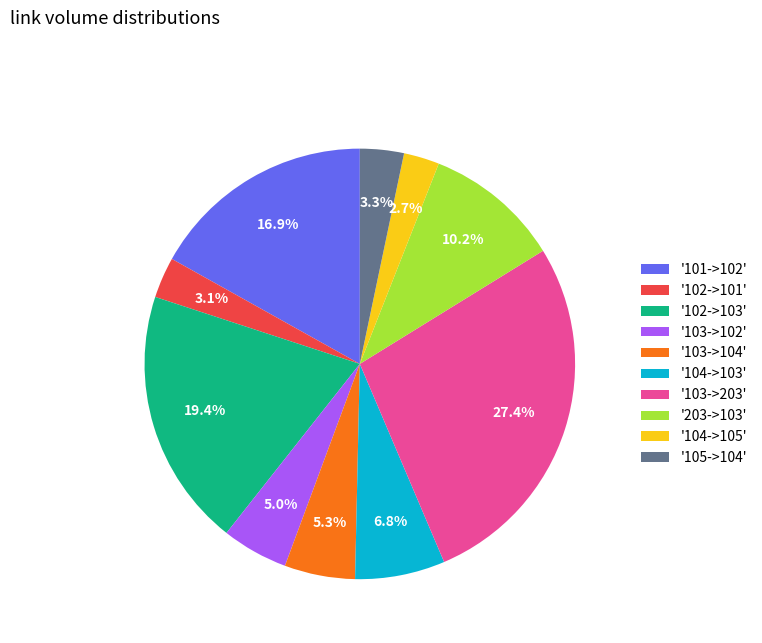

Is there any slice that represents more than half of the pie?

No